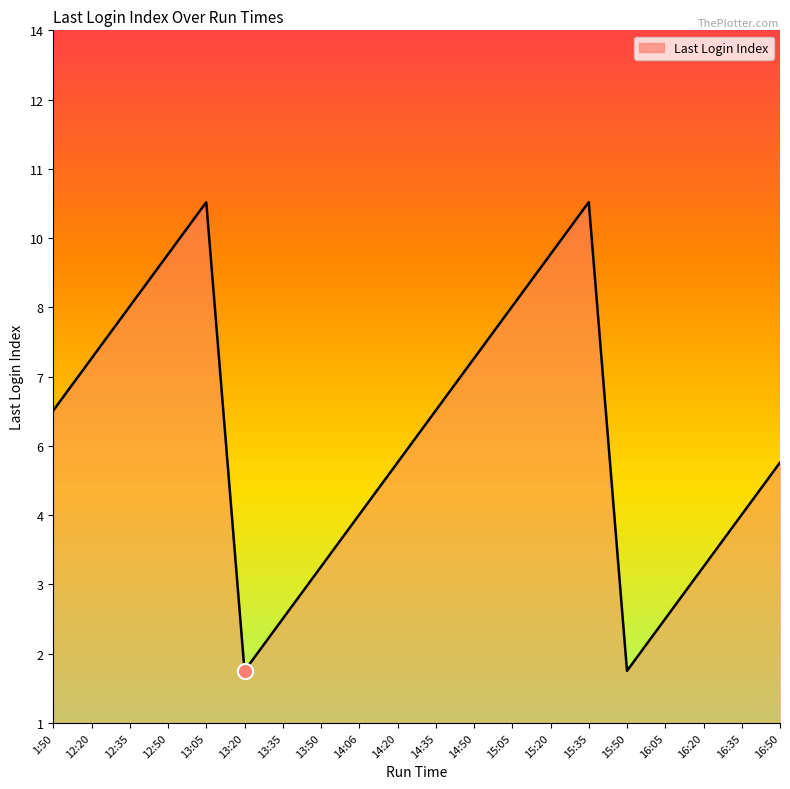

Does the chart have visible grid lines?

No